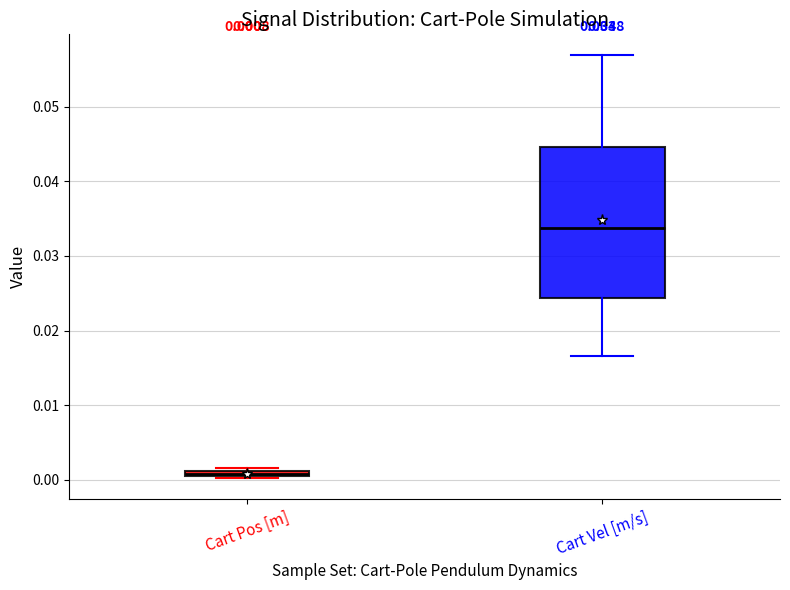

Comparing the boxes themselves (not the whiskers), which one is the tallest?

Cart Vel [m/s]